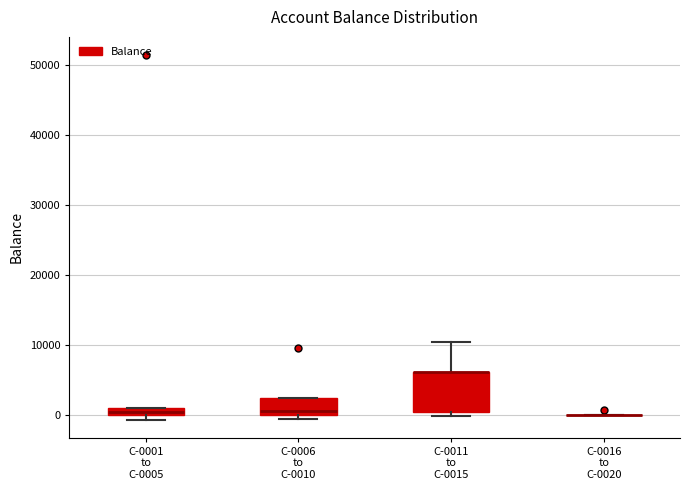

Where is the lower edge of the box for C-0006 to C-0010 on the y-axis? The values are not printed on the chart, so give them approximately, as read against the axis.

0